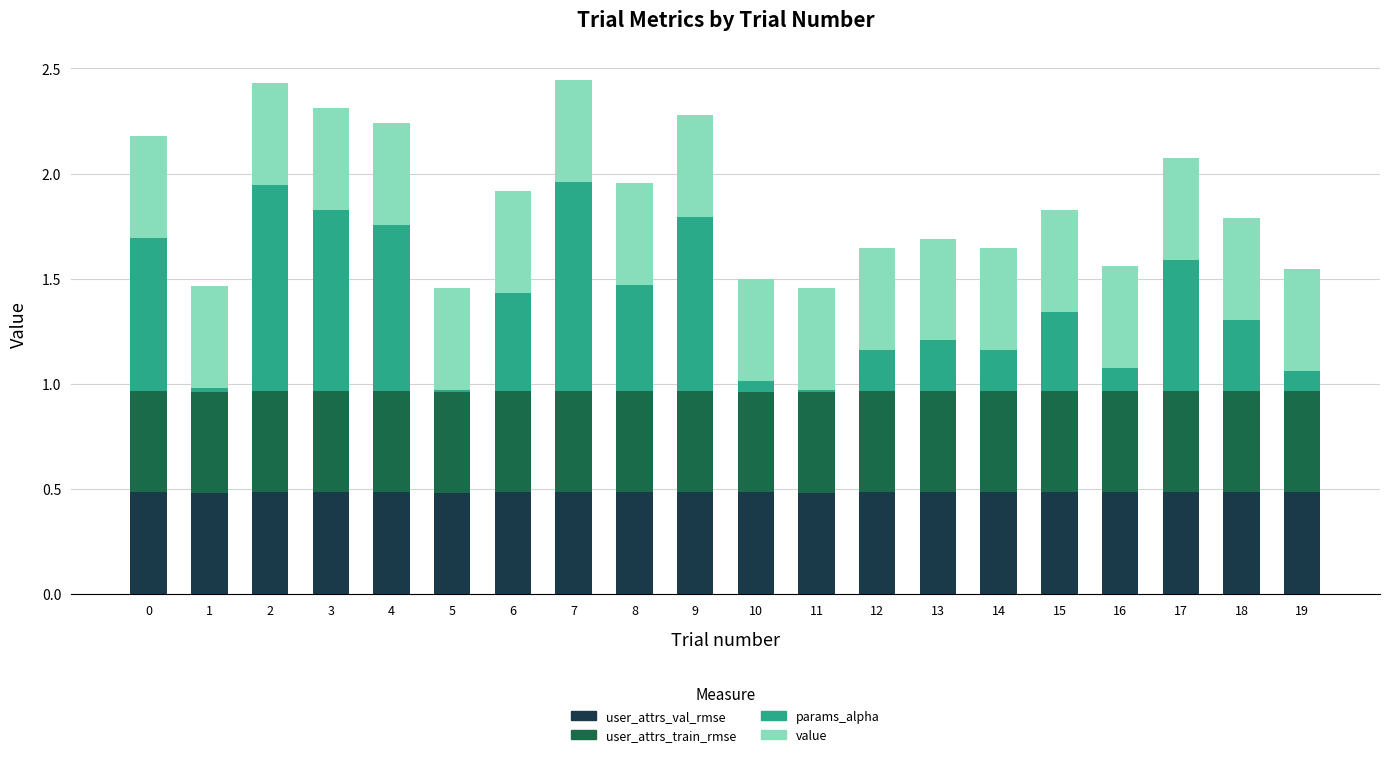

Count the number of categories in the chart.

20